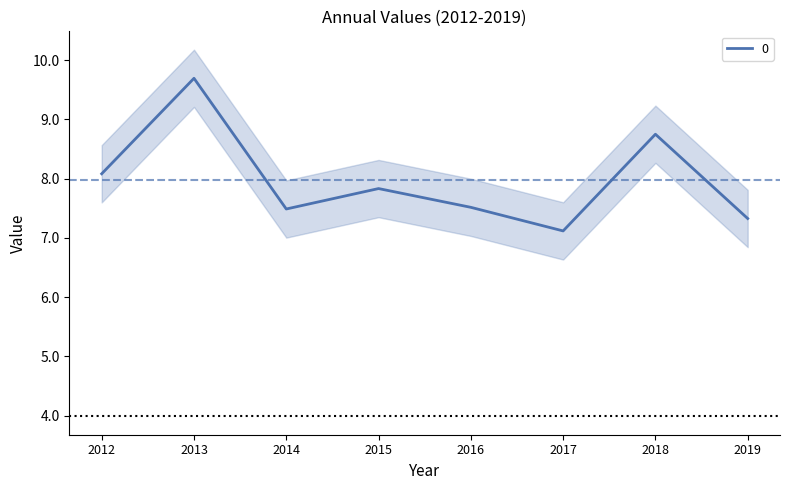

Which category has the highest value in the 0 series?

2013